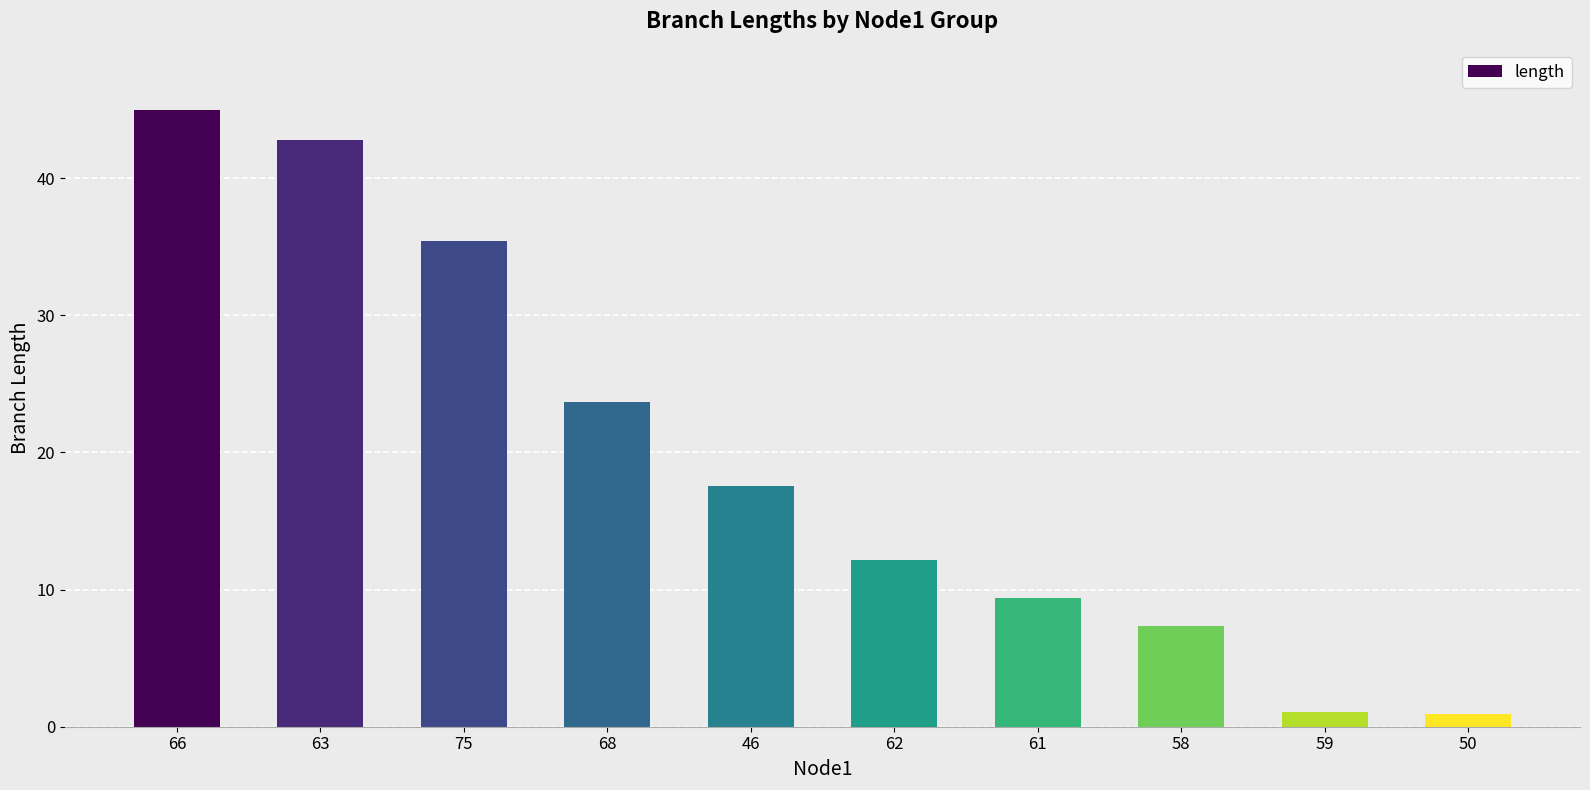

Where is the data nearest to the value 22?

68